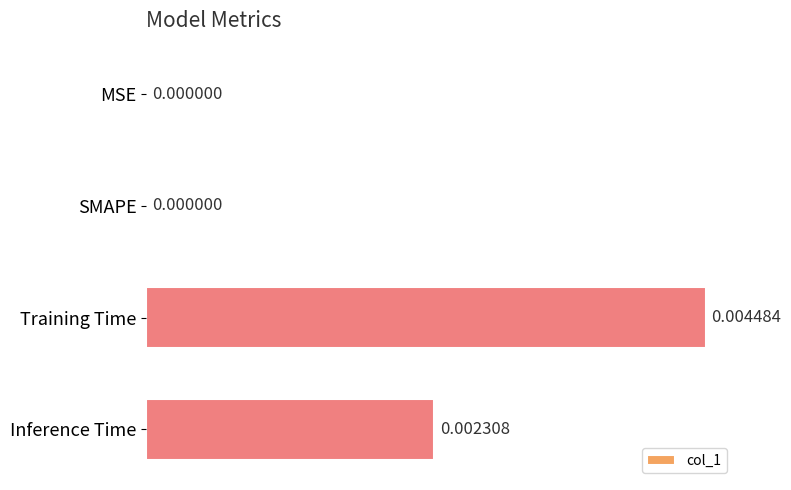

Which has a higher value, Training Time or MSE?

Training Time